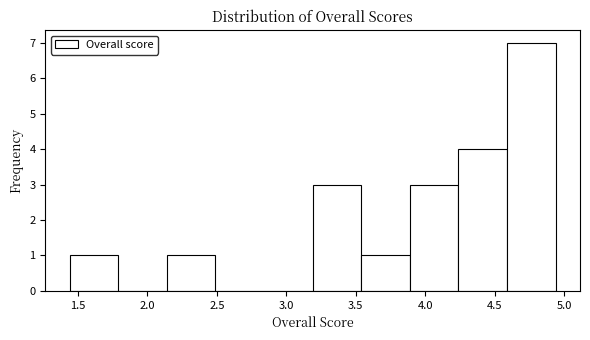

How tall is the bar that spans 3.89 to 4.24 on the x-axis? Neither the bar edges nor the heights are printed on the chart, so give them approximately, as read against the axes.

3